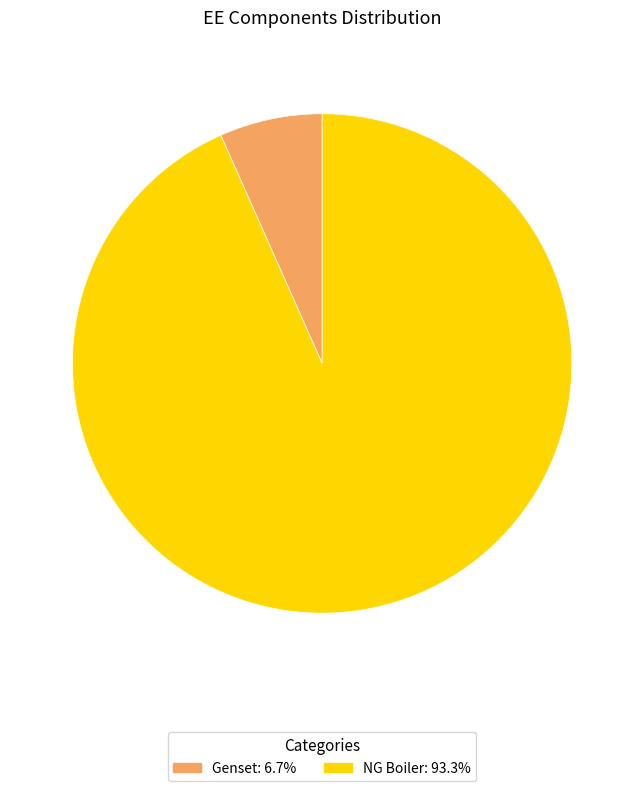

True or false: NG Boiler accounts for 99% of the total.

False